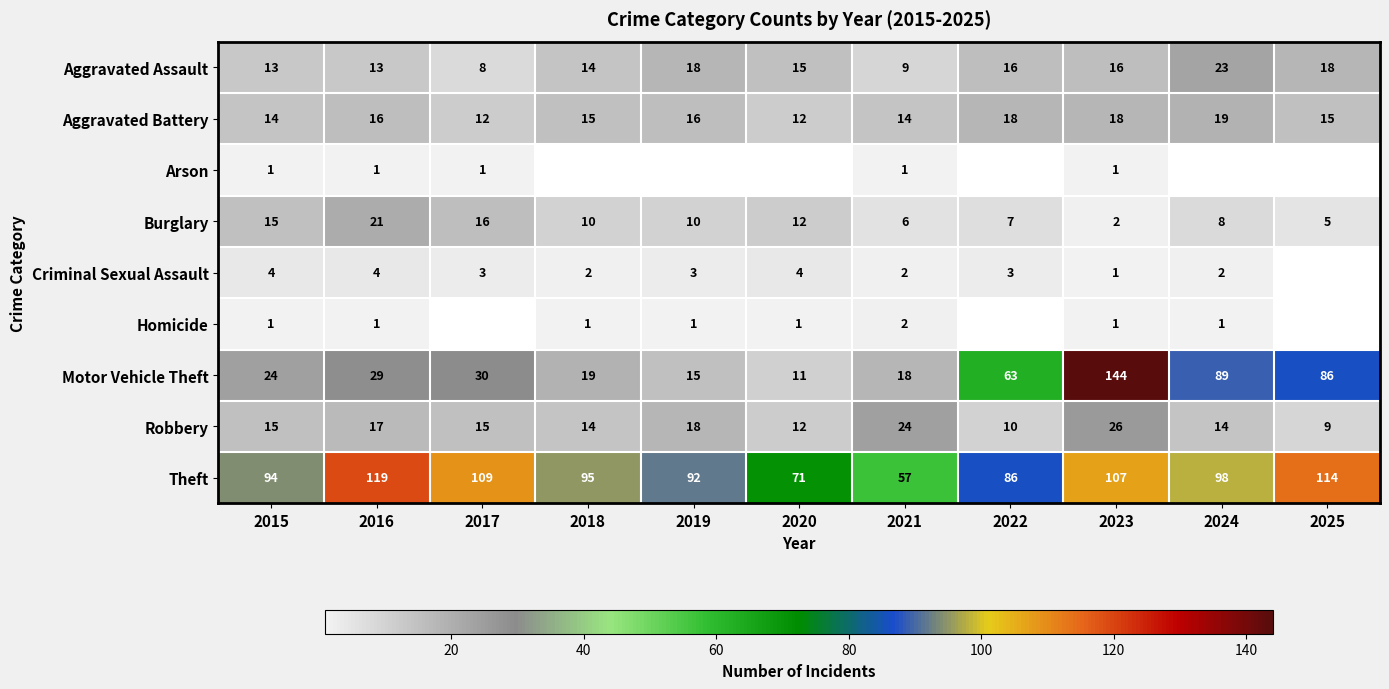

What is the difference between the second highest and second lowest values in the Burglary series?

11